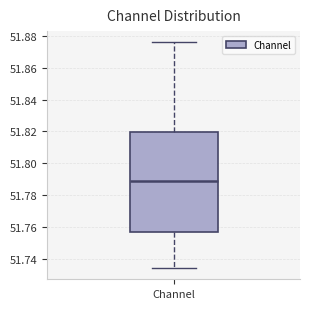

Transcribe this box plot: give where the median line is, the range the box spans, and where the two whiskers end, as read against the y-axis. The values are not printed on the chart, so give them approximately, as read against the axis.

median 51.788, box 51.756 to 51.820, whiskers 51.734 to 51.876